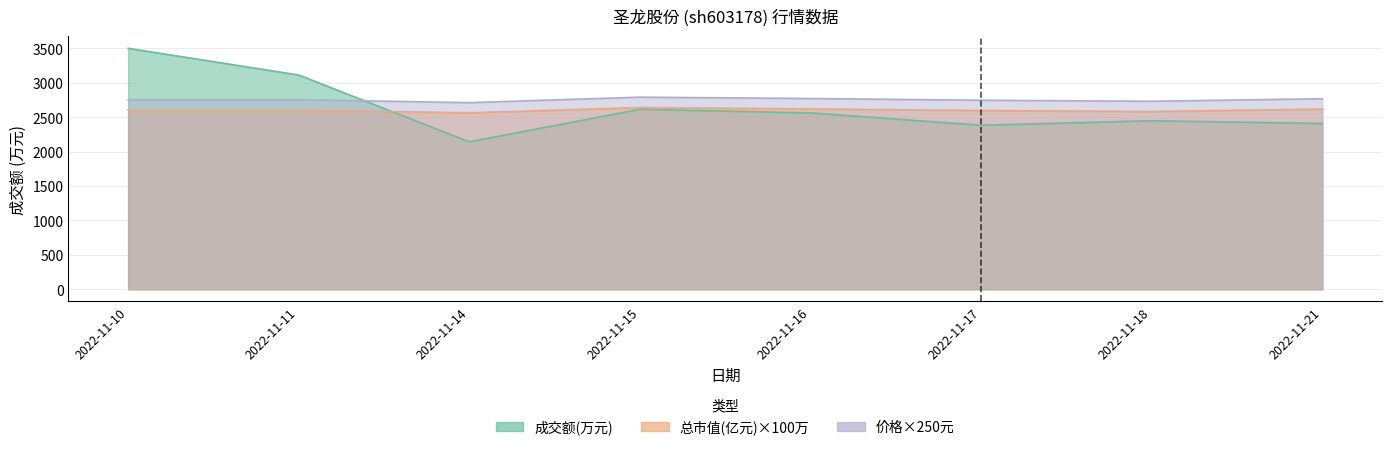

Rank the series by their maximum value, from highest to lowest.

成交额(万元), 价格, 总市值(亿元)